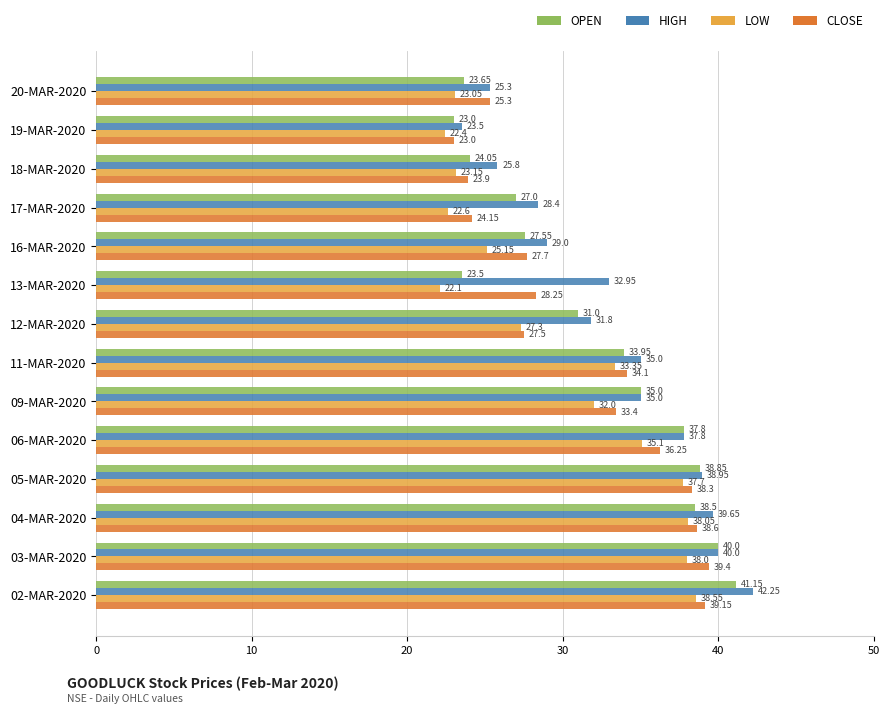

At which category is the sum across all series the highest?

02-MAR-2020